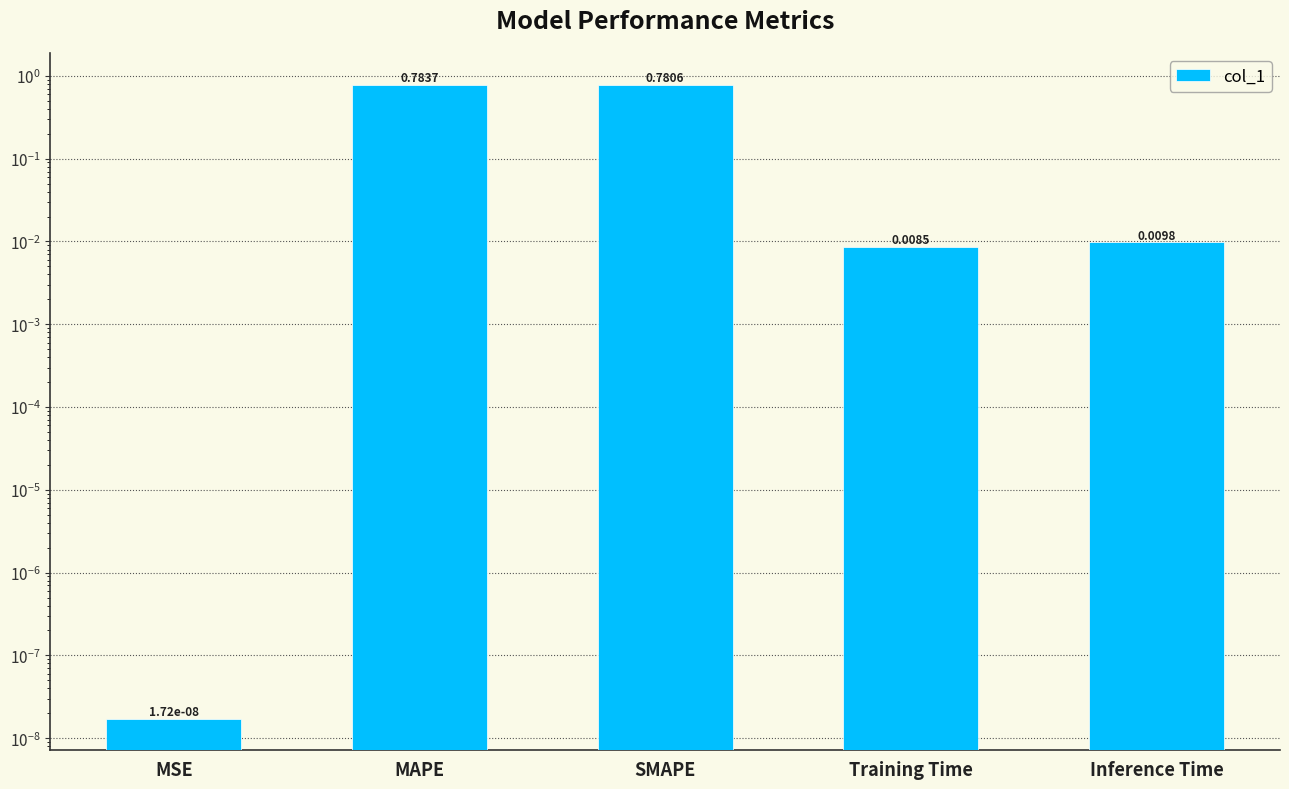

Reading left to right, transcribe all the data shown in this chart.

MSE=0.0	MAPE=0.8	SMAPE=0.8	Training Time=0.0	Inference Time=0.0